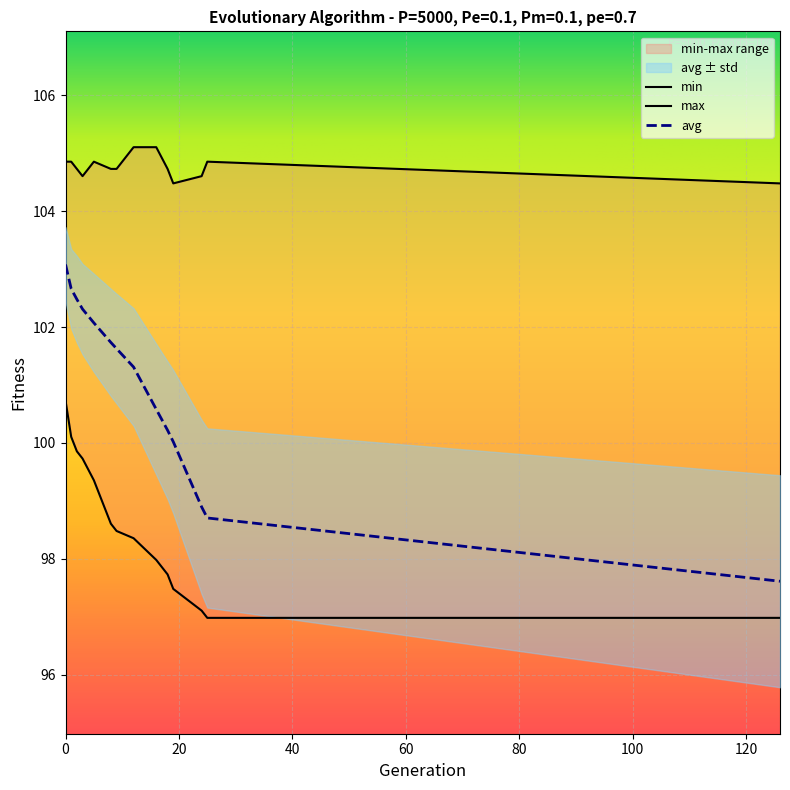

Which series has the largest range (max minus min)?

avg